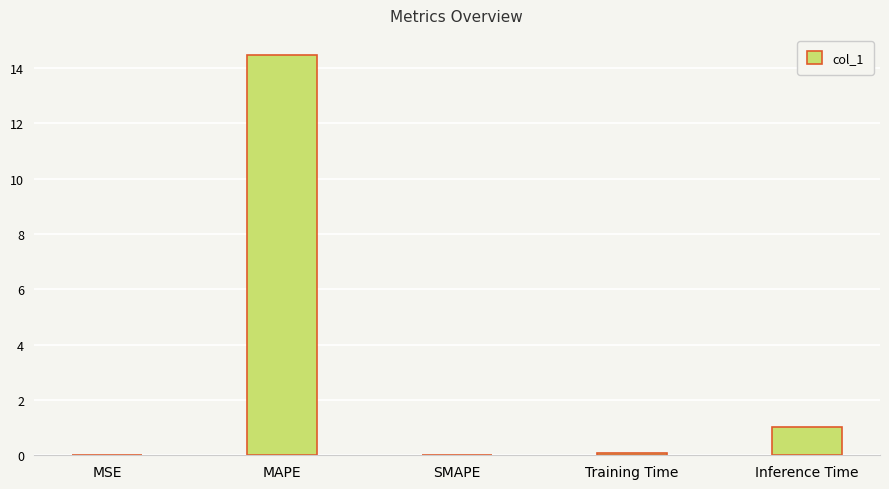

Which has a higher value, Inference Time or Training Time?

Inference Time